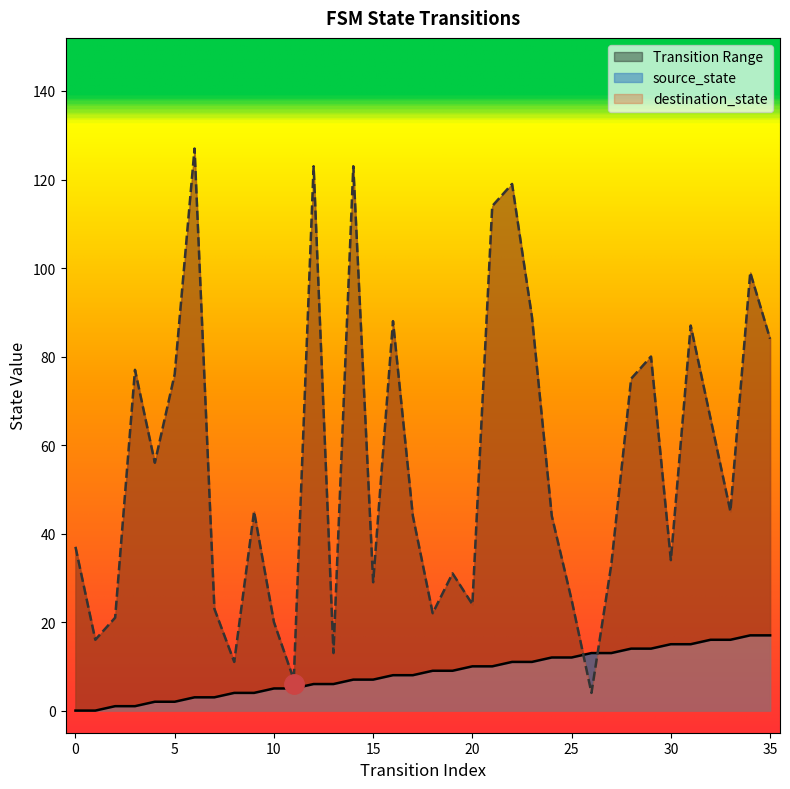

At which label is source_state closest to 8?

16